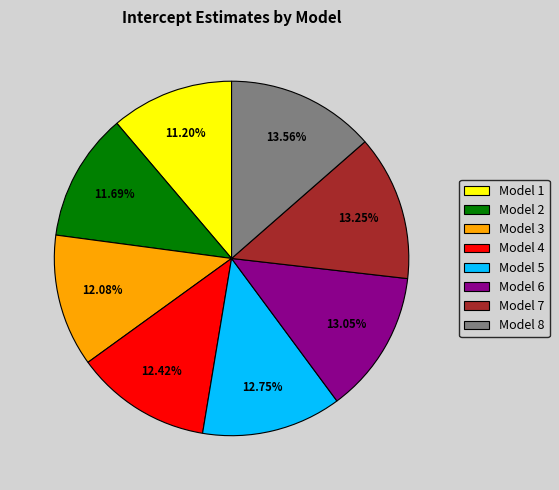

To the nearest percent, what is the combined percentage of Model 5 and Model 4?

25%